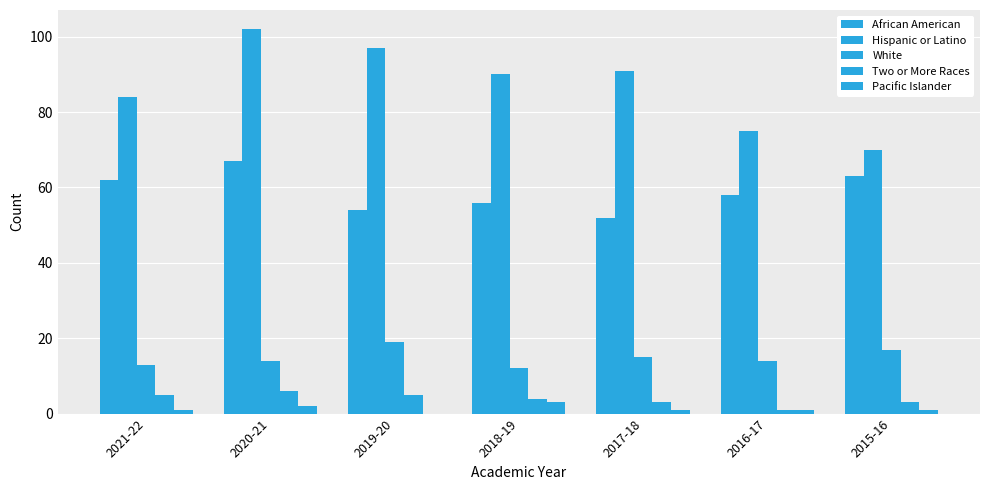

The Hispanic or Latino series shows 121 at 2021-22. True or false?

False